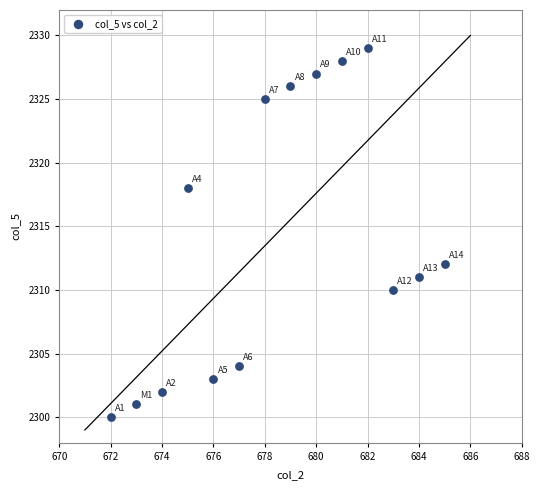

What is the range of Y values (max minus min)?

29